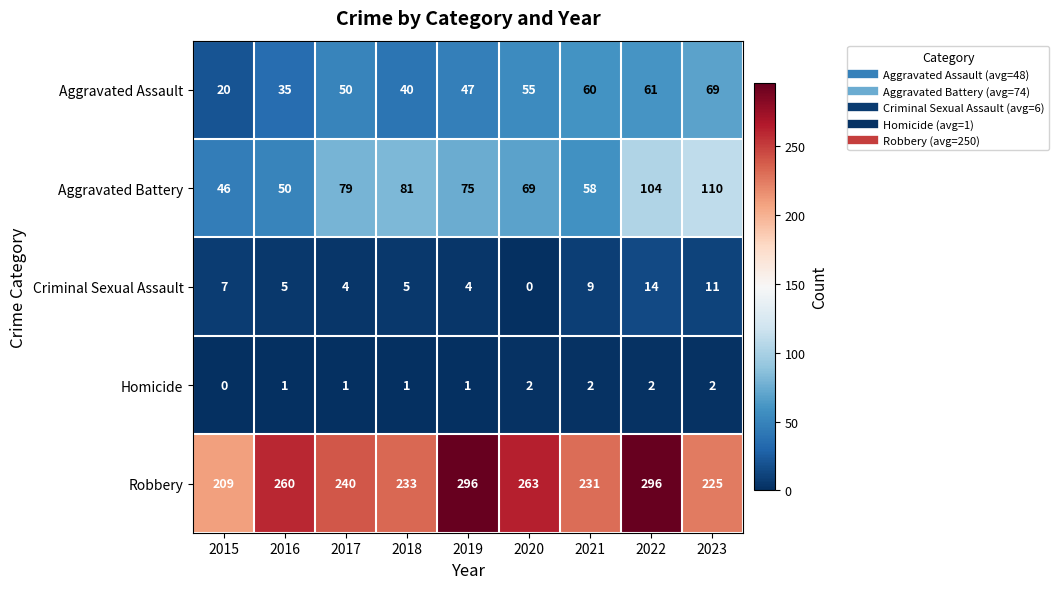

True or false: Homicide has a value of 0 at 2021.

False